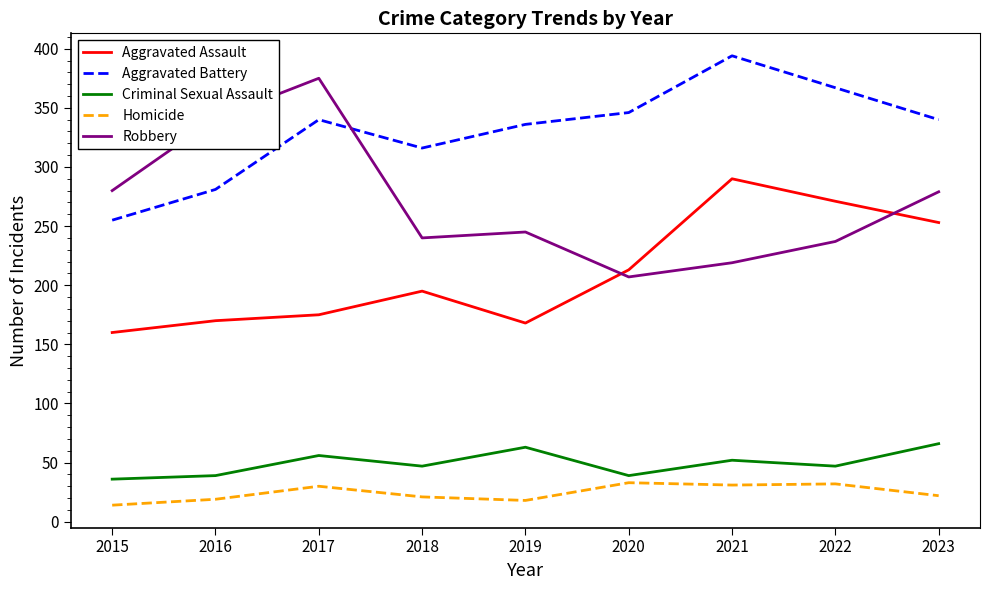

What is the difference between the second highest and minimum values in the Aggravated Battery series?

112